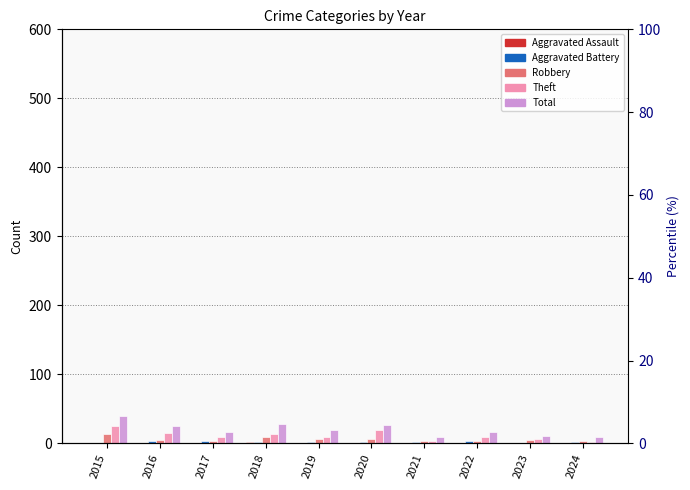

At how many categories does at least one series exceed 29?

1